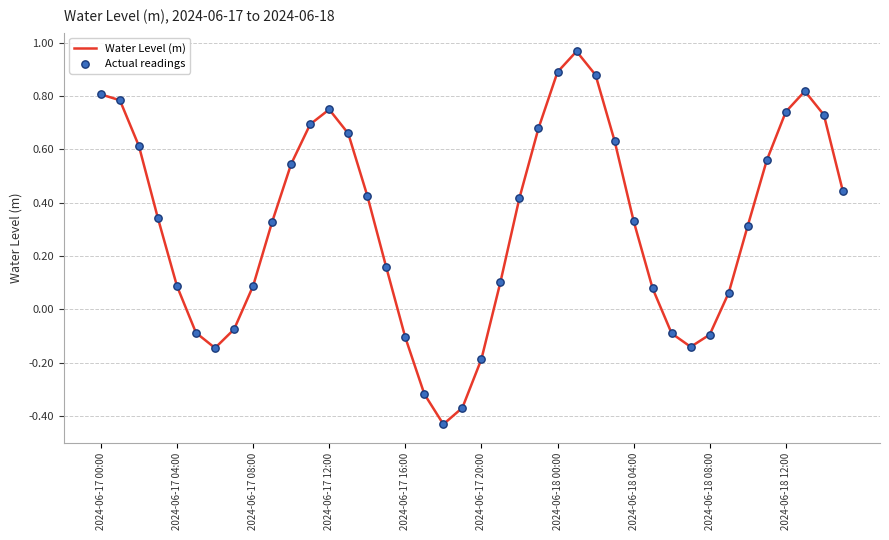

How many lines are shown in the chart?

1